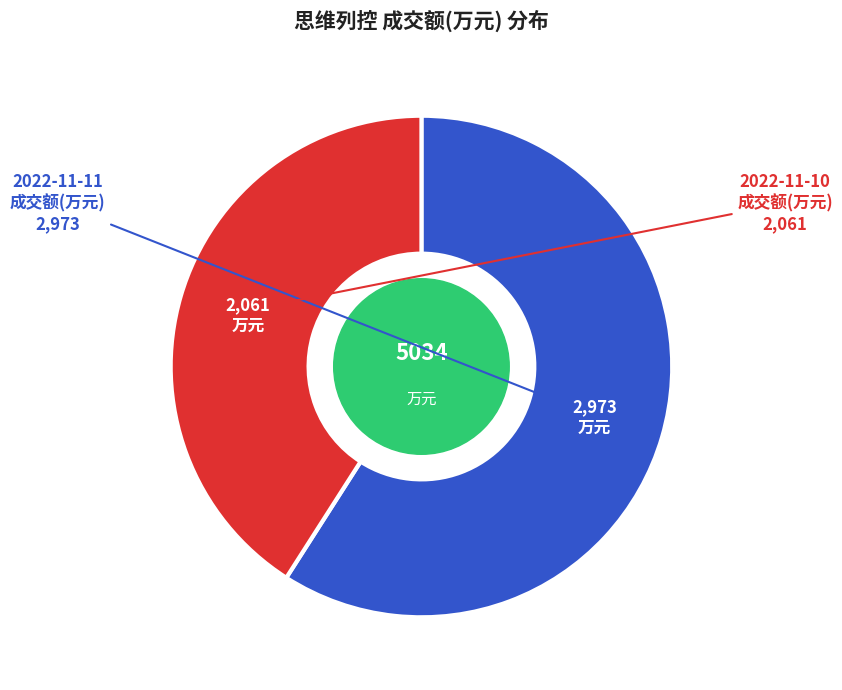

Does any single category account for the majority?

Yes